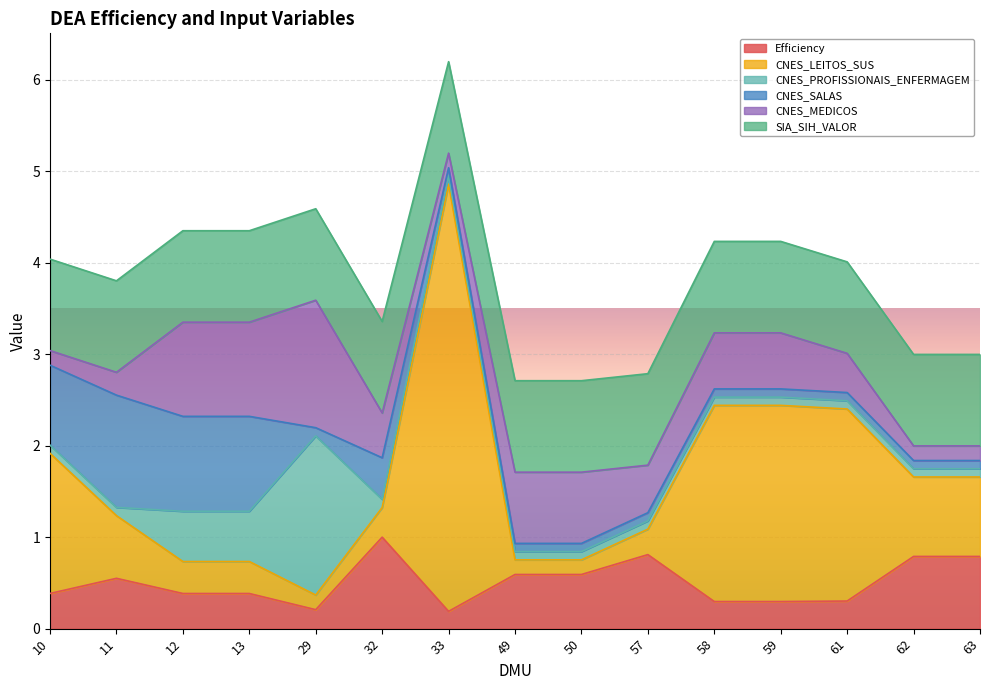

What is the sum of all CNES_LEITOS_SUS values?

16.8